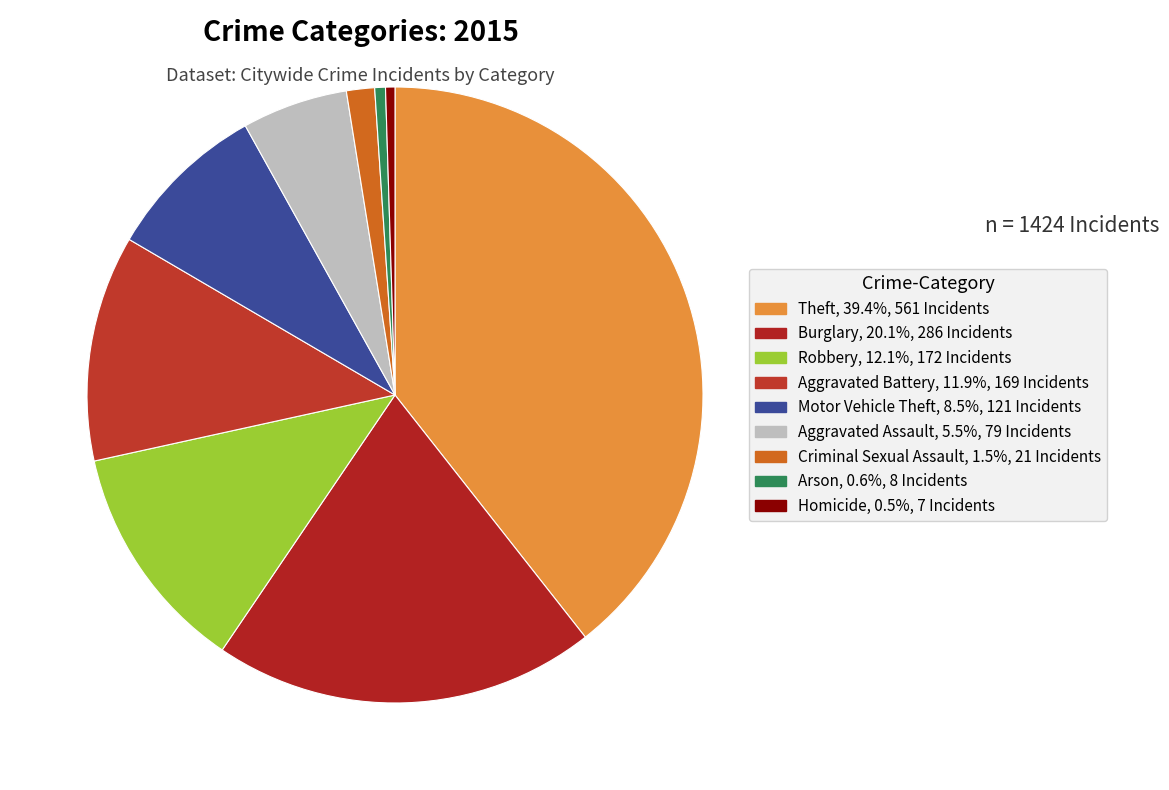

To the nearest percent, what is the difference between the largest and smallest slice percentages?

39%